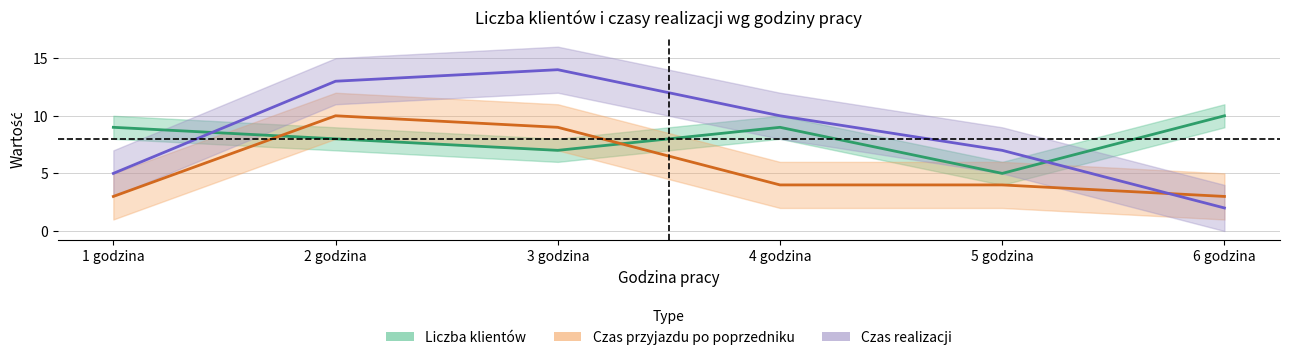

What is the value of the Liczba klientów point at the 4th from the left?

9